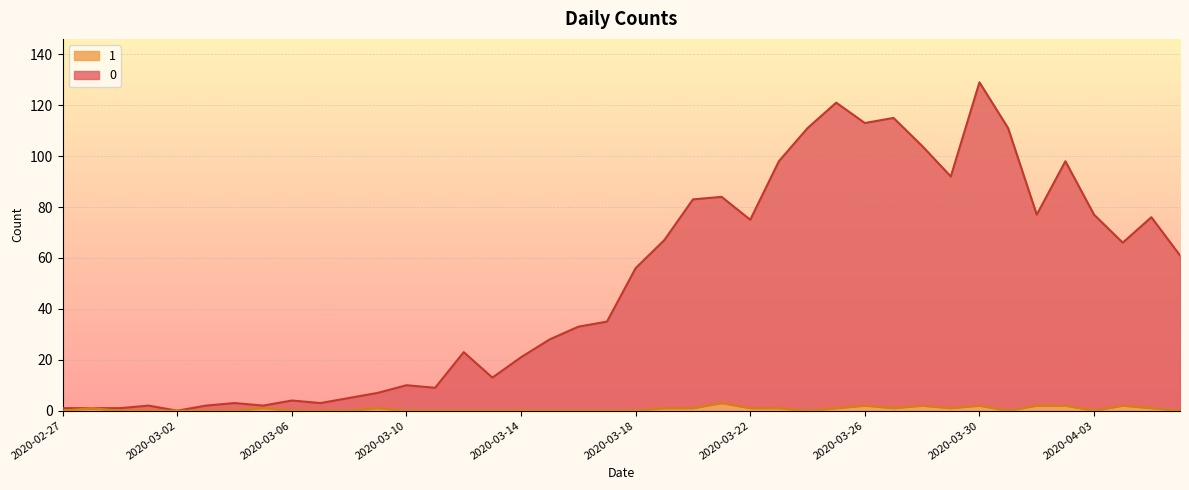

Reading right to left, transcribe all the data shown in this chart.

0: 61	76	66	77	98	77	111	129	92	104	115	113	121	111	98	75	84	83	67	56	35	33	28	21	13	23	9	10	7	5	3	4	2	3	2	0	2	1	1	1
1: 0	1	2	0	2	2	0	2	1	2	1	2	1	0	1	1	3	1	1	0	0	0	0	0	0	0	0	0	1	0	0	0	1	0	0	0	0	0	1	0